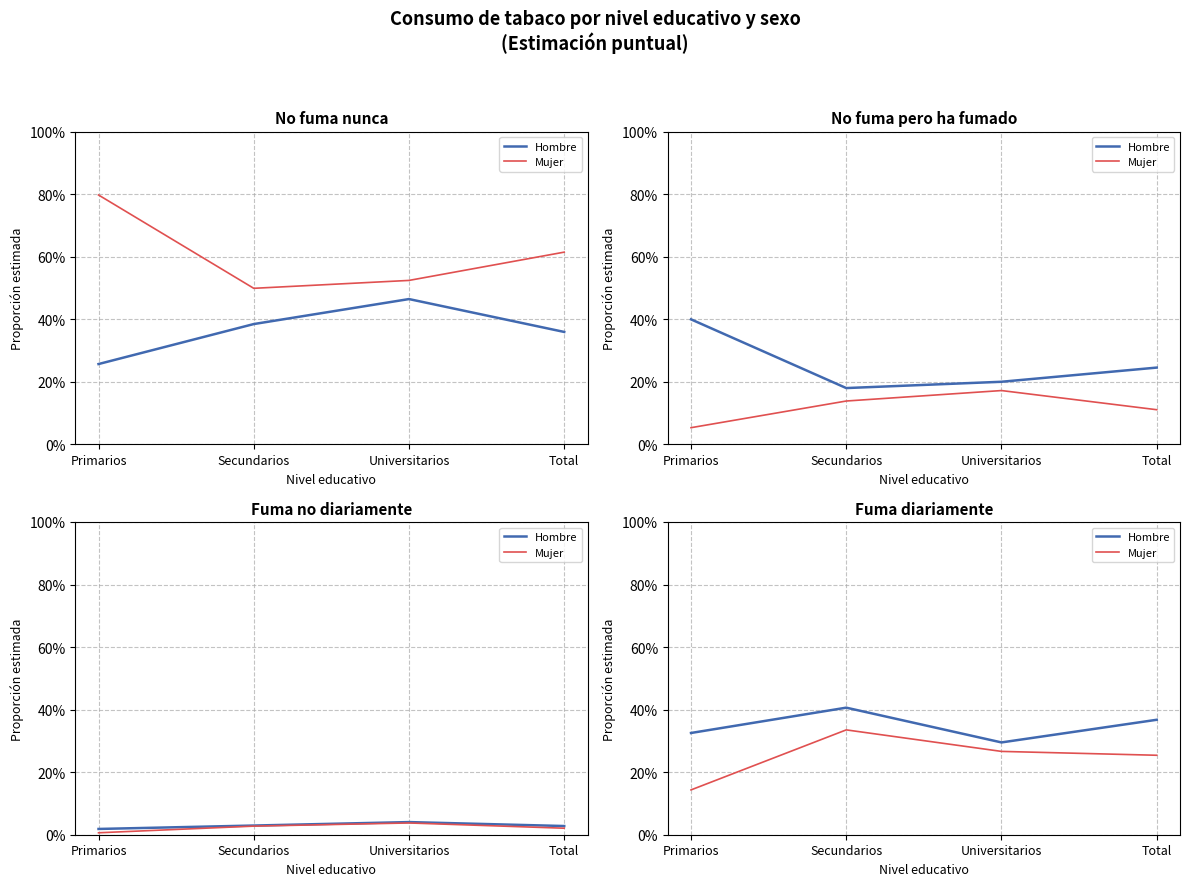

Where is the first local maximum for Hombre?

Secundarios